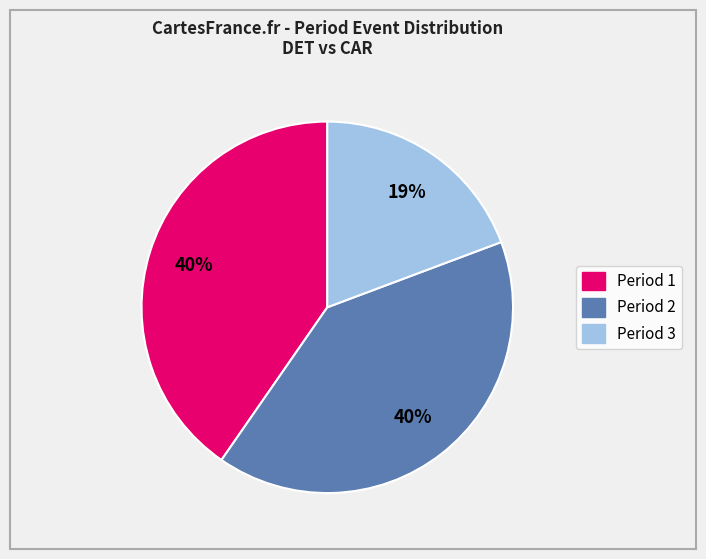

To the nearest percent, what is the average slice percentage?

33%